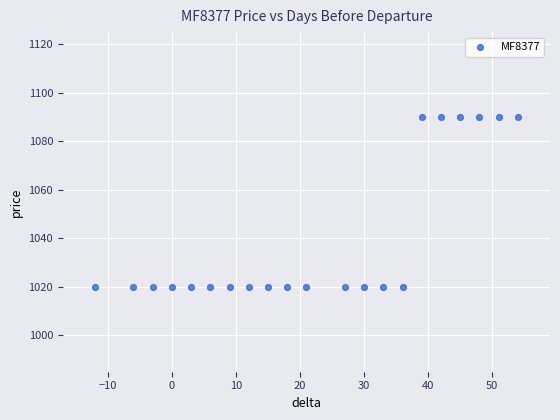

What is the range of X values (max minus min)?

66